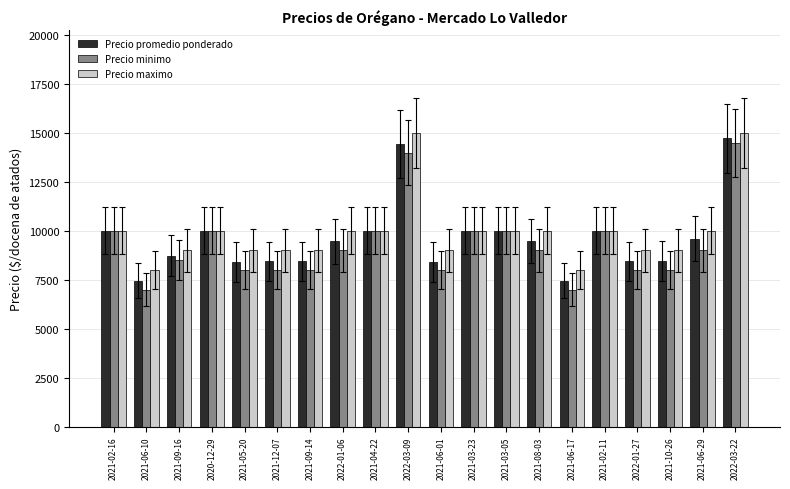

What is the difference between the second highest and second lowest values in the Precio maximo series?

7000